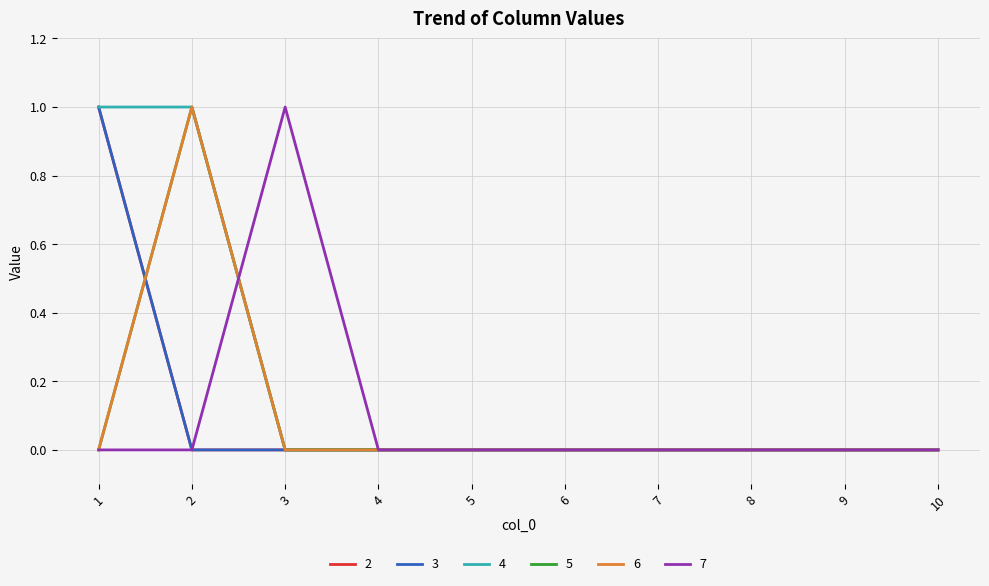

At which category is the sum across all series the highest?

1